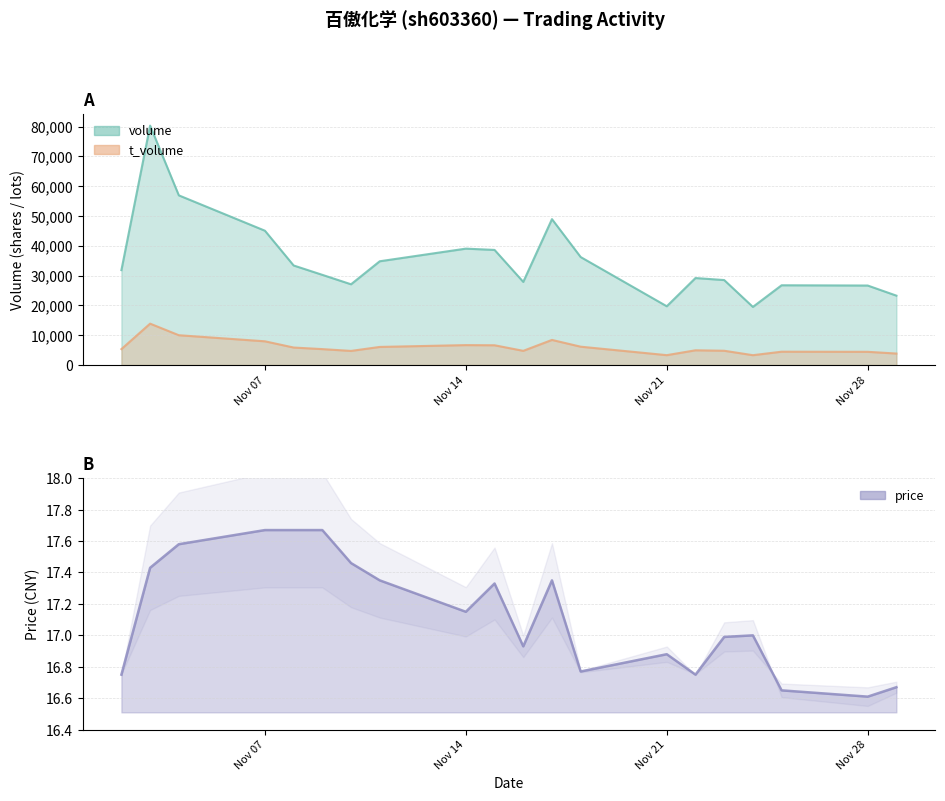

Reading left to right, extract all data points from this chart.

volume: 31851.0	80324.0	56928.0	45069.0	33407.0	30263.0	27096.0	34821.0	39056.0	38624.0	27901.0	48951.0	36233.0	19724.0	29194.0	28517.0	19504.0	26767.0	26680.0	23287.0
t_volume: 5354.0	13895.0	10012.0	7972.0	5882.0	5352.0	4748.0	6084.0	6695.0	6641.0	4774.0	8434.0	6166.0	3324.0	4958.0	4803.0	3314.0	4483.0	4446.0	3865.0
price: 16.8	17.4	17.6	17.7	17.7	17.7	17.5	17.4	17.1	17.3	16.9	17.4	16.8	16.9	16.8	17.0	17.0	16.6	16.6	16.7